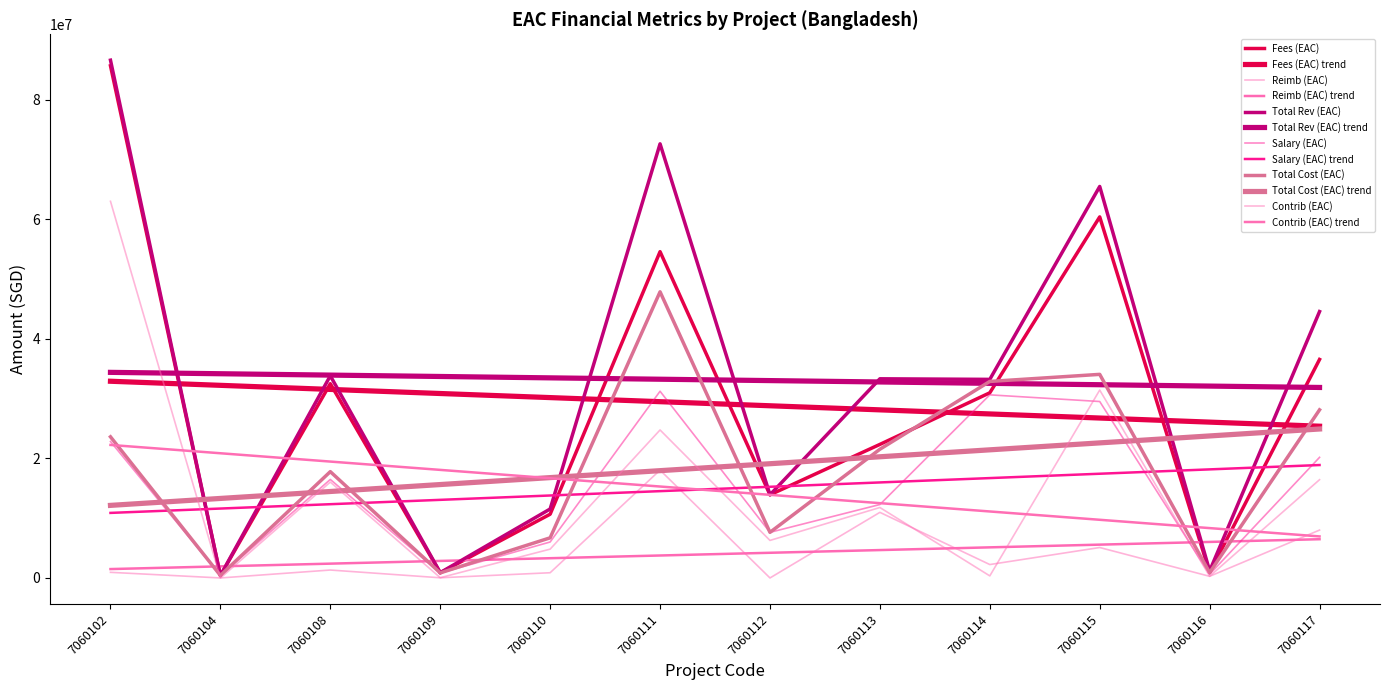

Reading right to left, list all the values displayed in this chart.

Fees (EAC): 7060117=36556190.0	7060116=898823.1	7060115=60401220.0	7060114=30978184.0	7060113=22342354.0	7060112=13909198.0	7060111=54583292.0	7060110=10664339.0	7060109=858368.0	7060108=32498322.5	7060104=398696.0	7060102=85677773.0
Reimb (EAC): 7060117=8009027.0	7060116=275154.9	7060115=5091361.8	7060114=2243250.0	7060113=10975245.3	7060112=0.0	7060111=18044297.0	7060110=873125.0	7060109=31000.0	7060108=1326317.5	7060104=0.0	7060102=942180.0
Total Rev (EAC): 7060117=44565217.0	7060116=1173978.0	7060115=65492581.8	7060114=33221434.0	7060113=33317599.3	7060112=13909198.0	7060111=72627589.0	7060110=11537464.0	7060109=889368.0	7060108=33824640.0	7060104=398696.0	7060102=86619953.0
Salary (EAC): 7060117=20176289.5	7060116=618048.0	7060115=29517773.3	7060114=30633152.0	7060113=12284848.0	7060112=7629390.0	7060111=31235256.0	7060110=6016761.6	7060109=816017.2	7060108=16479212.2	7060104=418710.7	7060102=22824036.0
Total Cost (EAC): 7060117=28125956.5	7060116=892998.0	7060115=34059712.3	7060114=32876402.0	7060113=21534492.0	7060112=7629390.0	7060111=47869252.0	7060110=6715192.6	7060109=847017.2	7060108=17784742.1	7060104=418710.7	7060102=23611261.7
Contrib (EAC): 7060117=16439260.5	7060116=280980.0	7060115=31432869.5	7060114=345032.0	7060113=11783107.3	7060112=6279808.0	7060111=24758337.0	7060110=4822271.4	7060109=42350.8	7060108=16039897.8	7060104=-20014.7	7060102=63008691.3